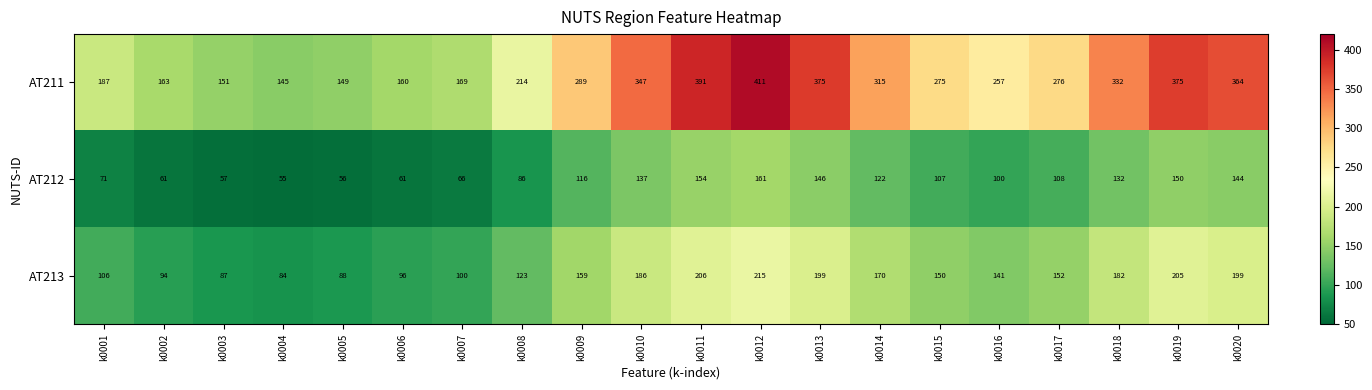

The value of AT213 at k0011 is 356. True or false?

False